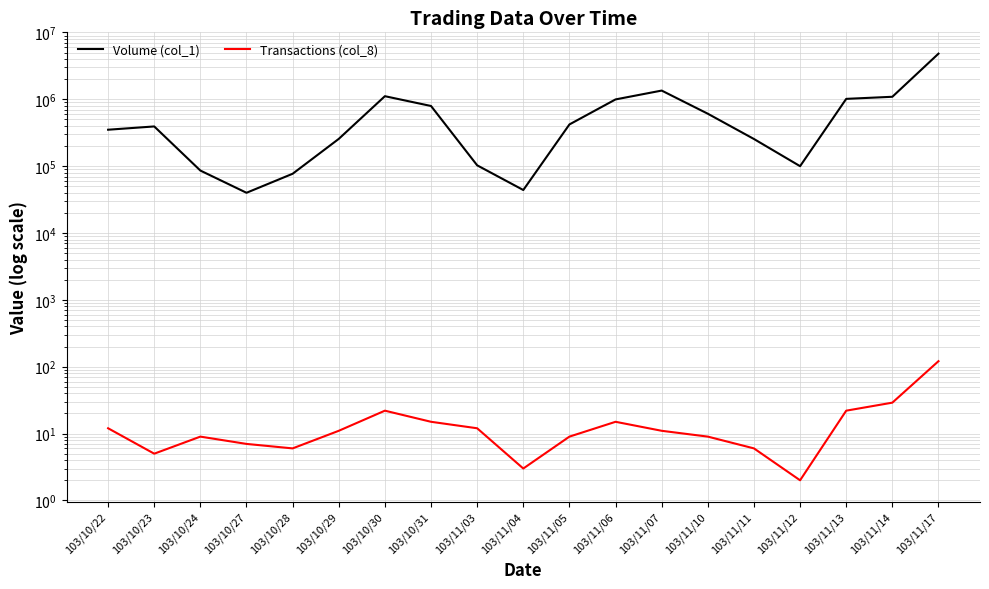

What is the difference between the maximum and second lowest values in the Volume (col_1) series?

4777000